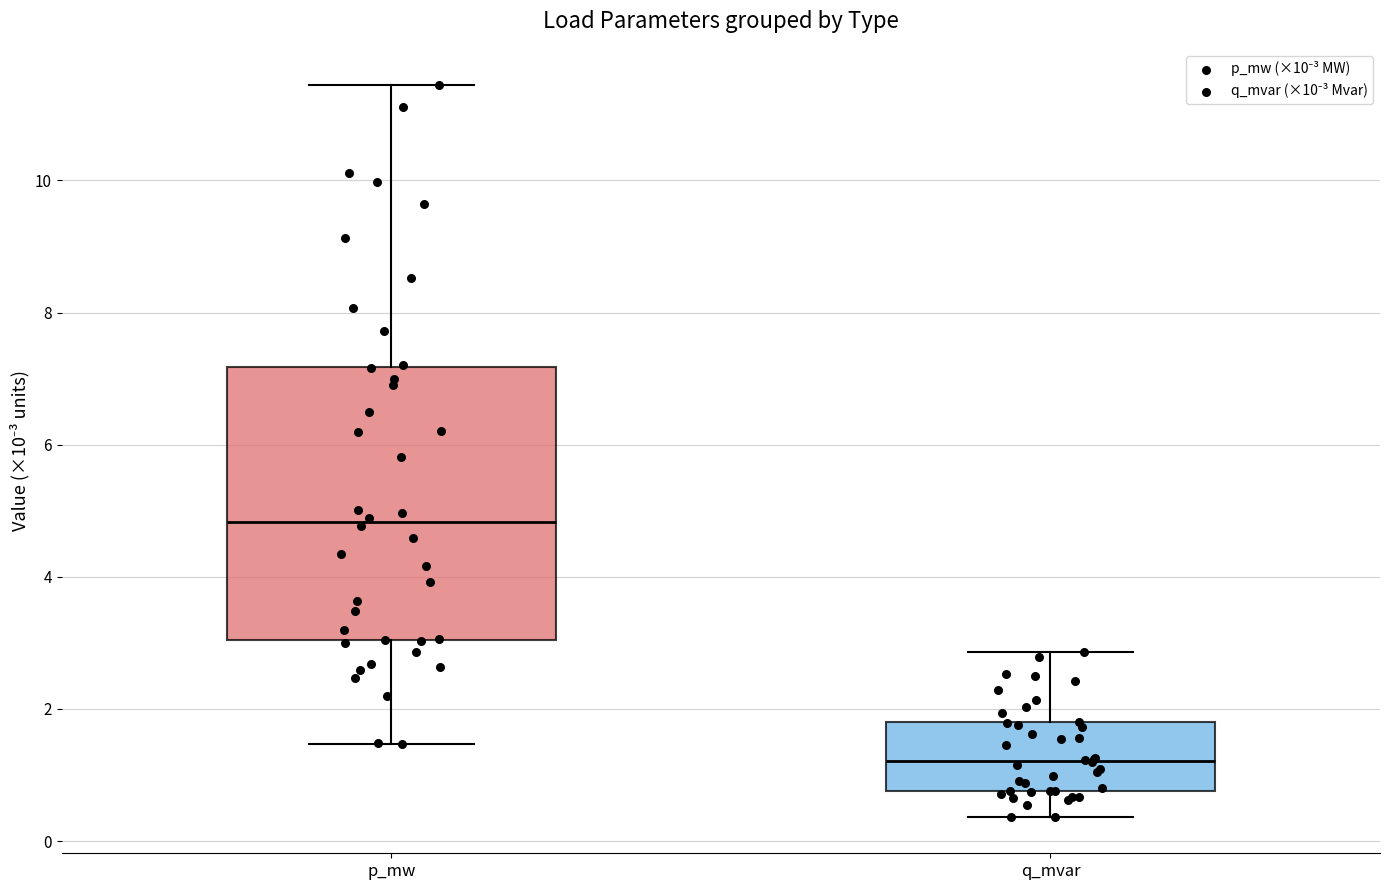

Which box has the lowest median line?

q_mvar